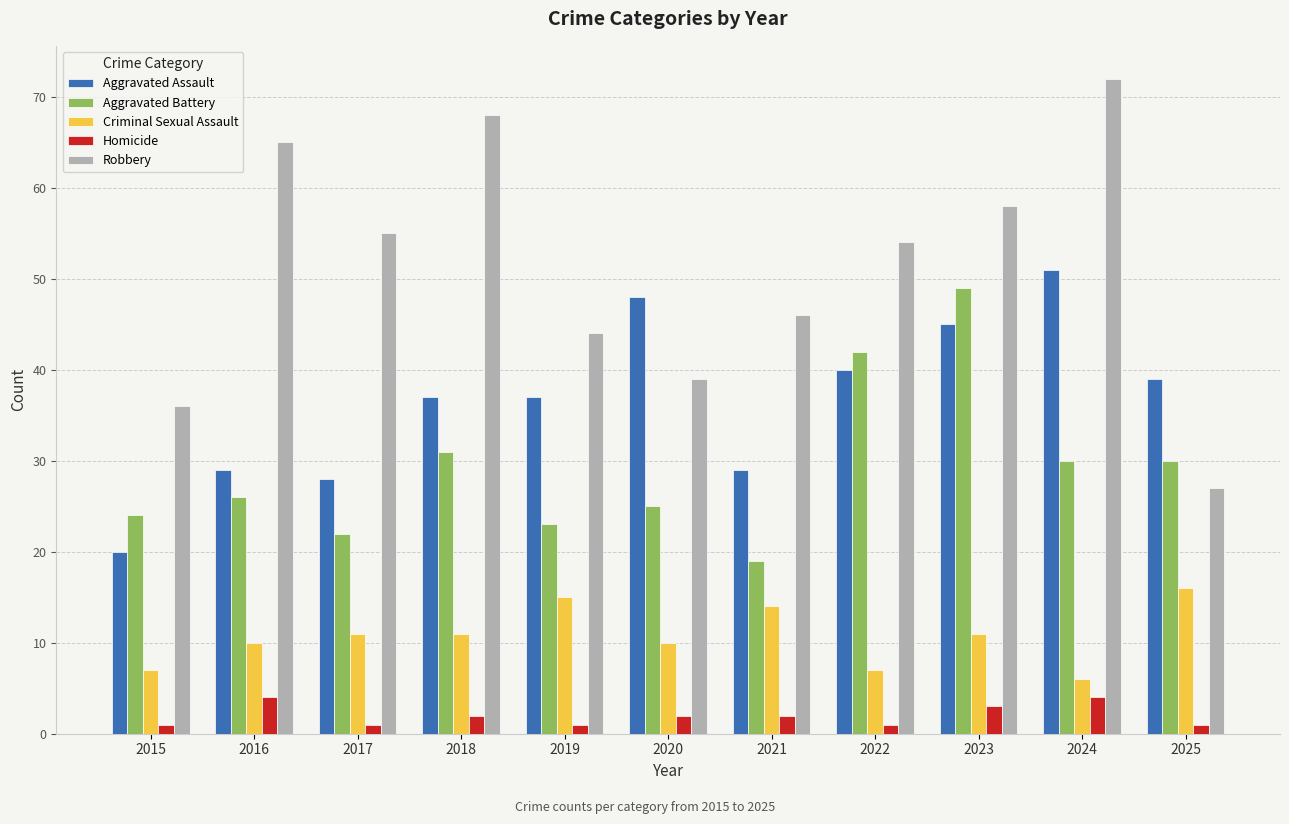

Is it true that Robbery equals 46 at 2021?

True